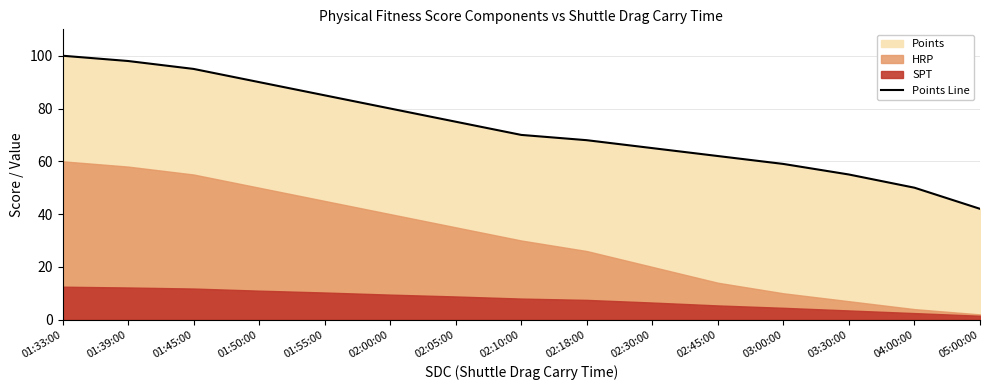

What is the difference between the second highest and minimum values?

56